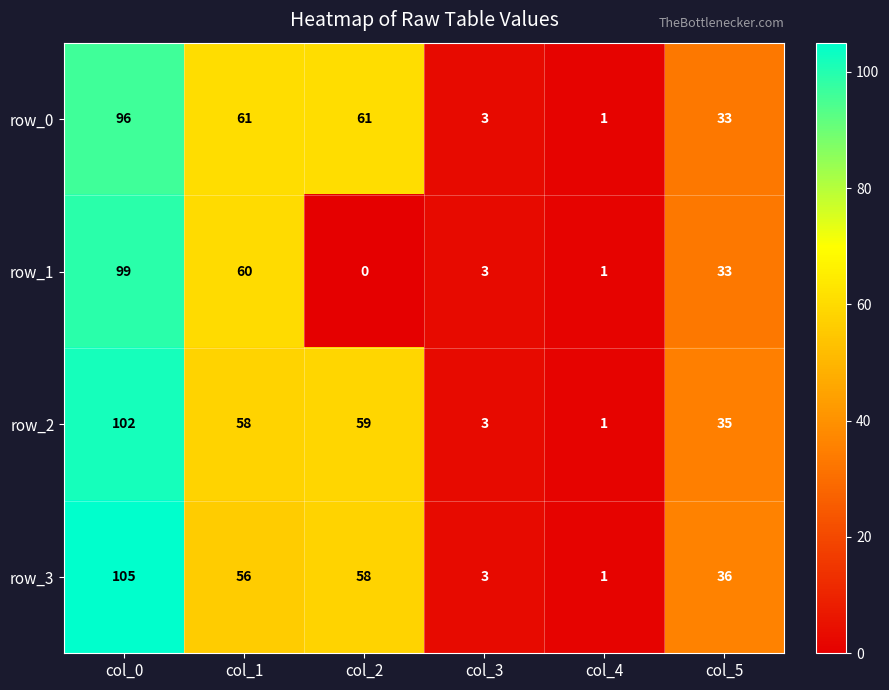

List the series in order of their peak value, highest first.

row_3, row_2, row_1, row_0